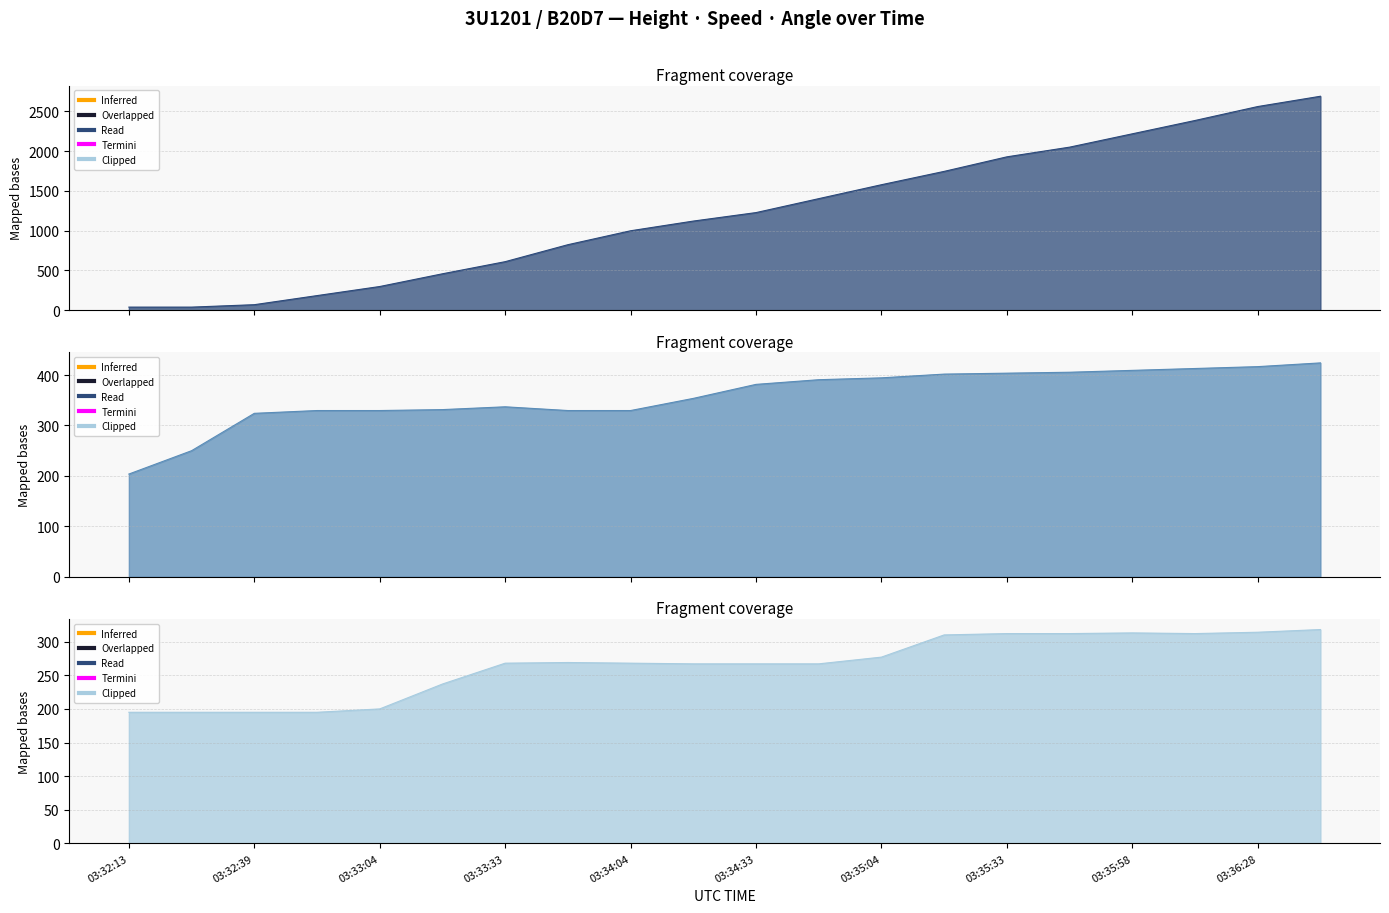

What is the minimum value shown in the chart?

38.1